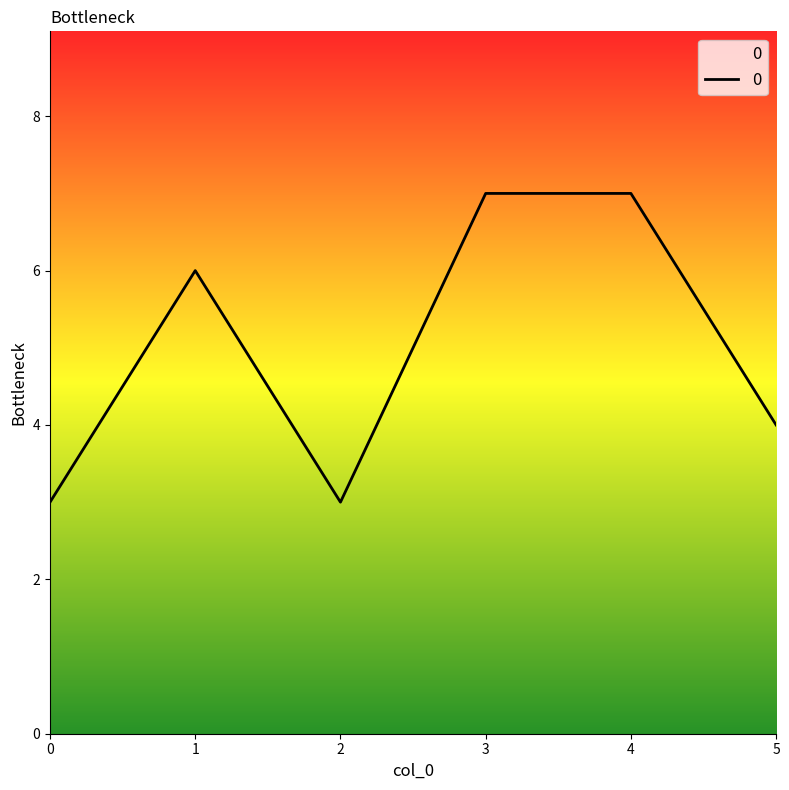

True or false: the data shows 6 at 1.

True